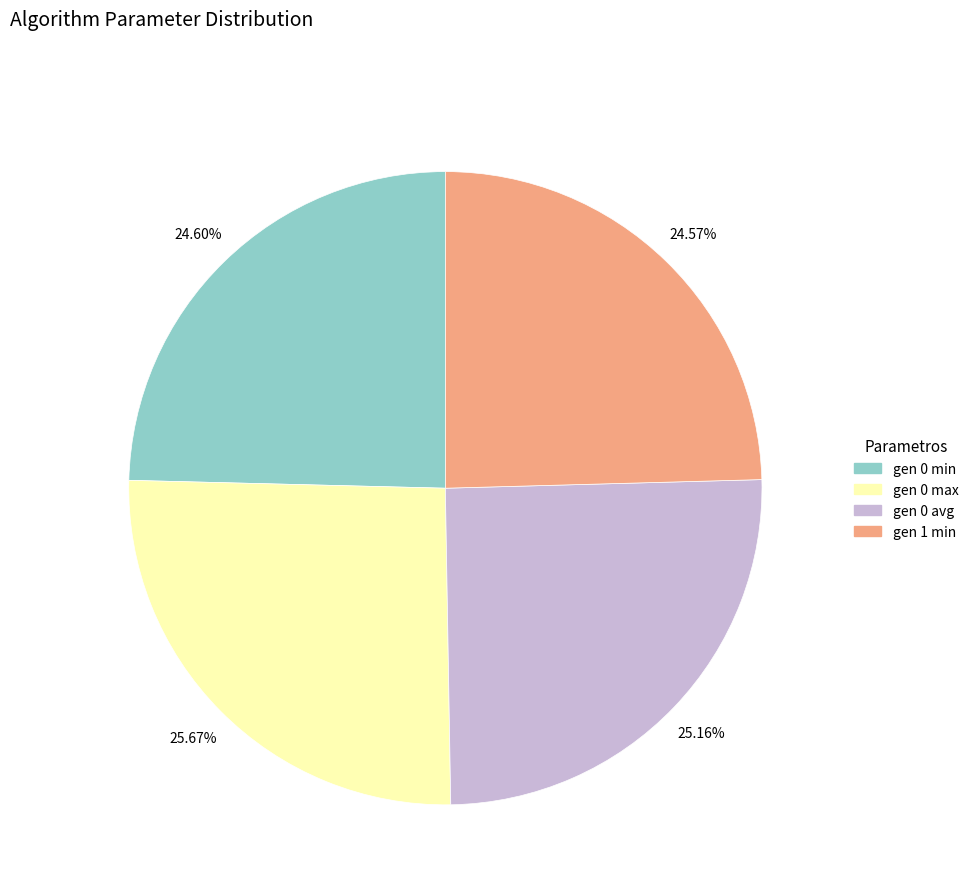

How many slices are in this pie chart?

4